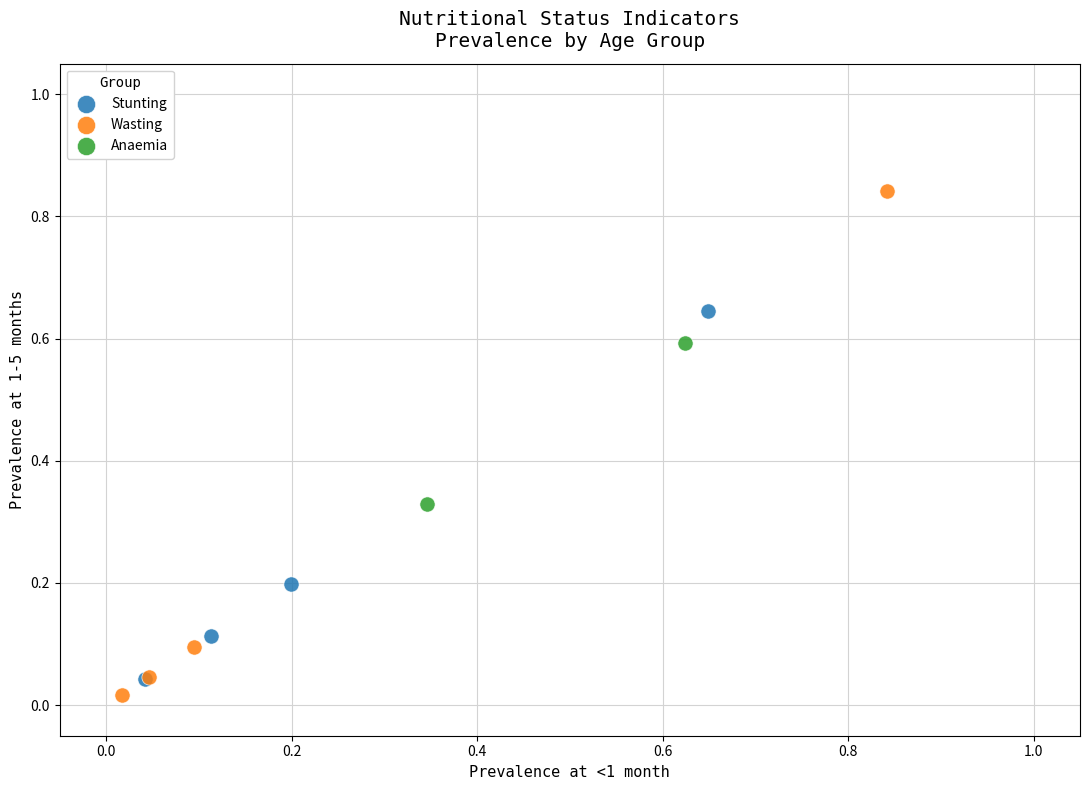

Which series reaches the maximum Y coordinate?

Wasting